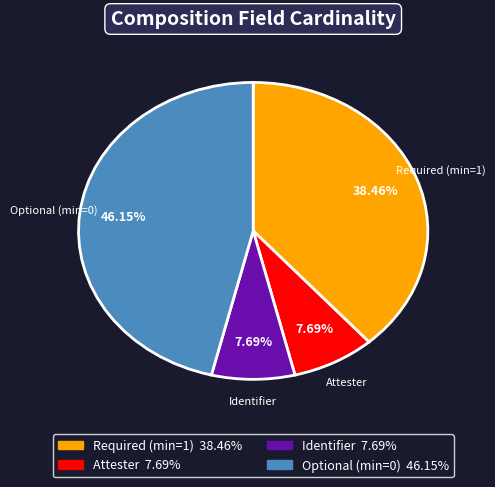

Is the sum of Optional (min=0) and Attester greater than half?

Yes